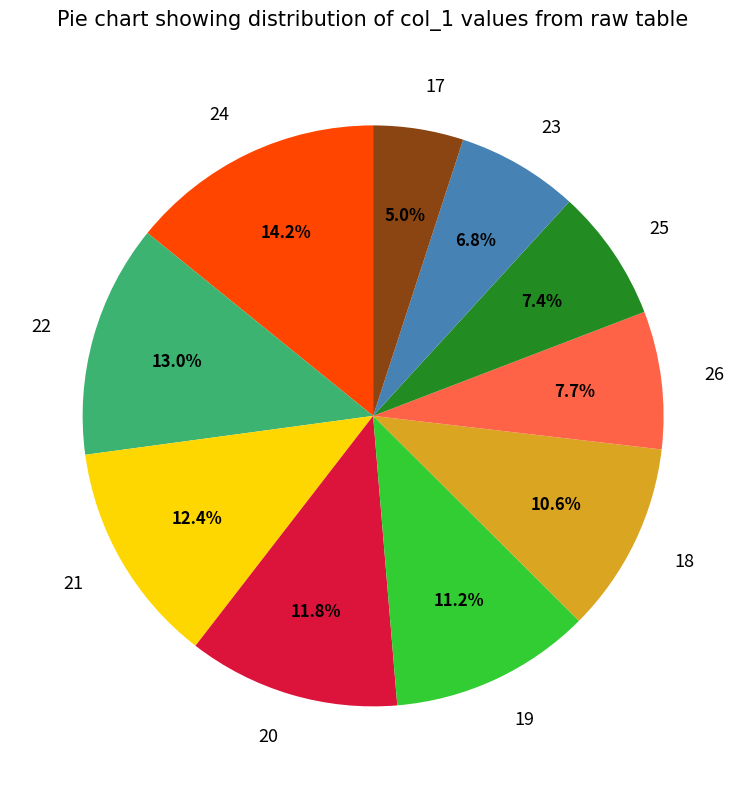

Is the sum of 17 and 26 greater than half?

No